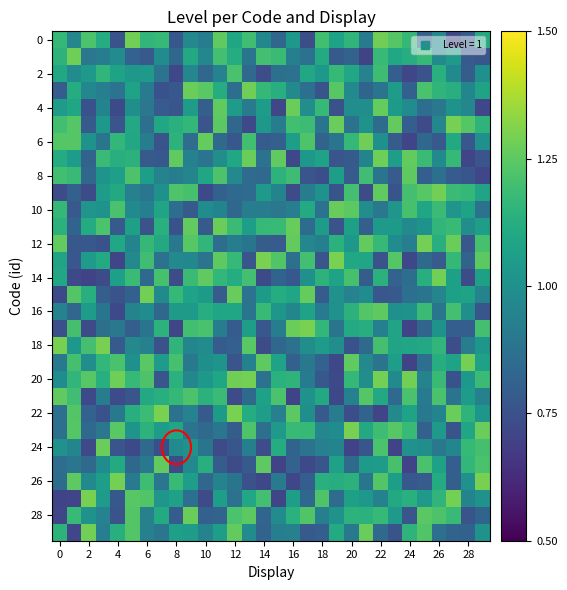

How many series are shown in this chart?

30